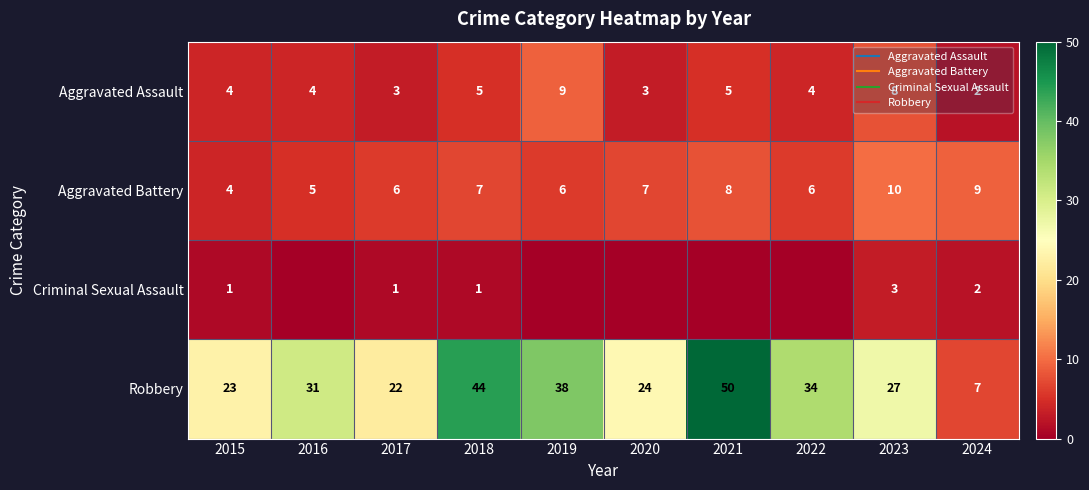

Where is Aggravated Assault nearest to the value 5?

2018